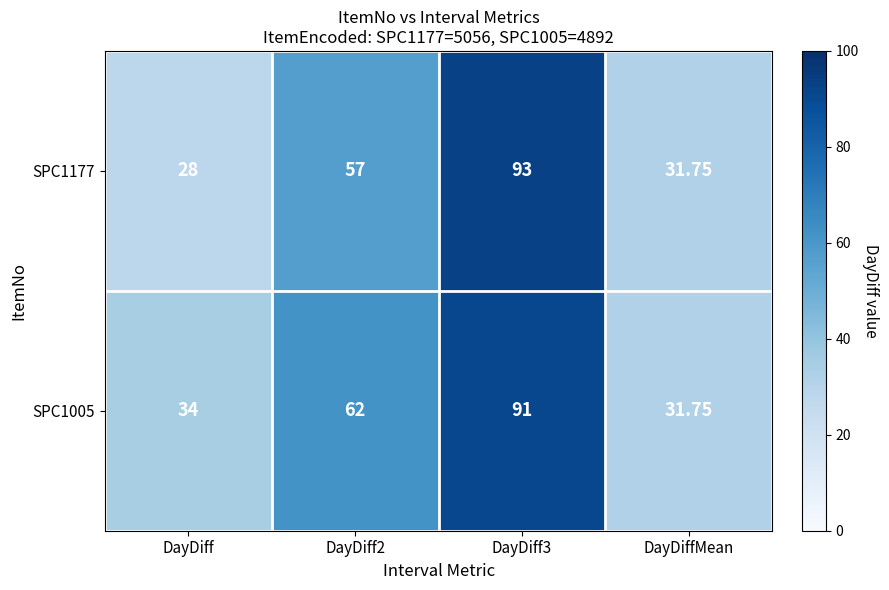

At which category does the chart reach its minimum across all series?

DayDiff